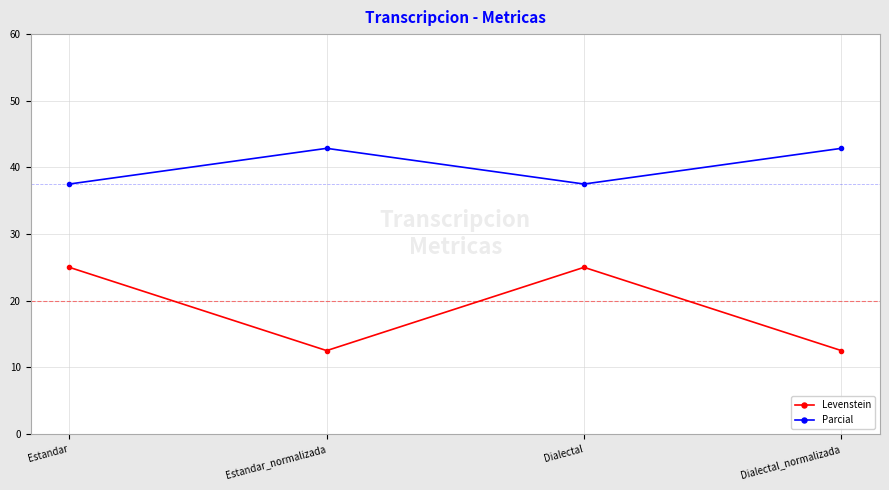

Reading right to left, what are all the values shown in this chart?

Levenstein: 12.5	25.0	12.5	25.0
Parcial: 42.9	37.5	42.9	37.5